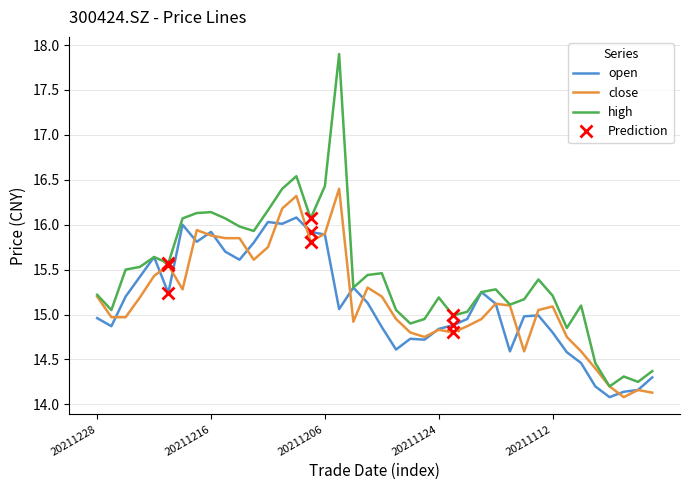

True or false: open and close intersect in this chart.

True